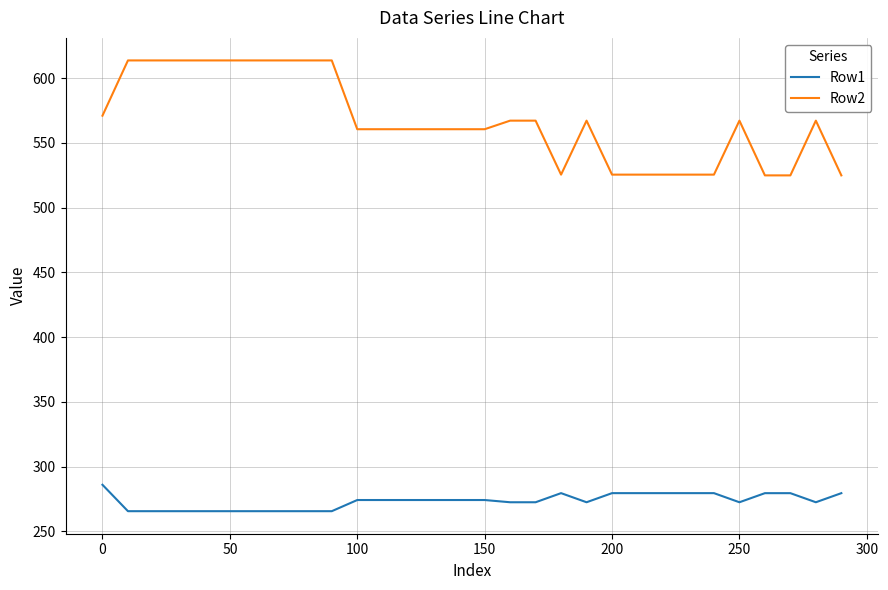

List the series in order of their peak value, highest first.

Row2, Row1